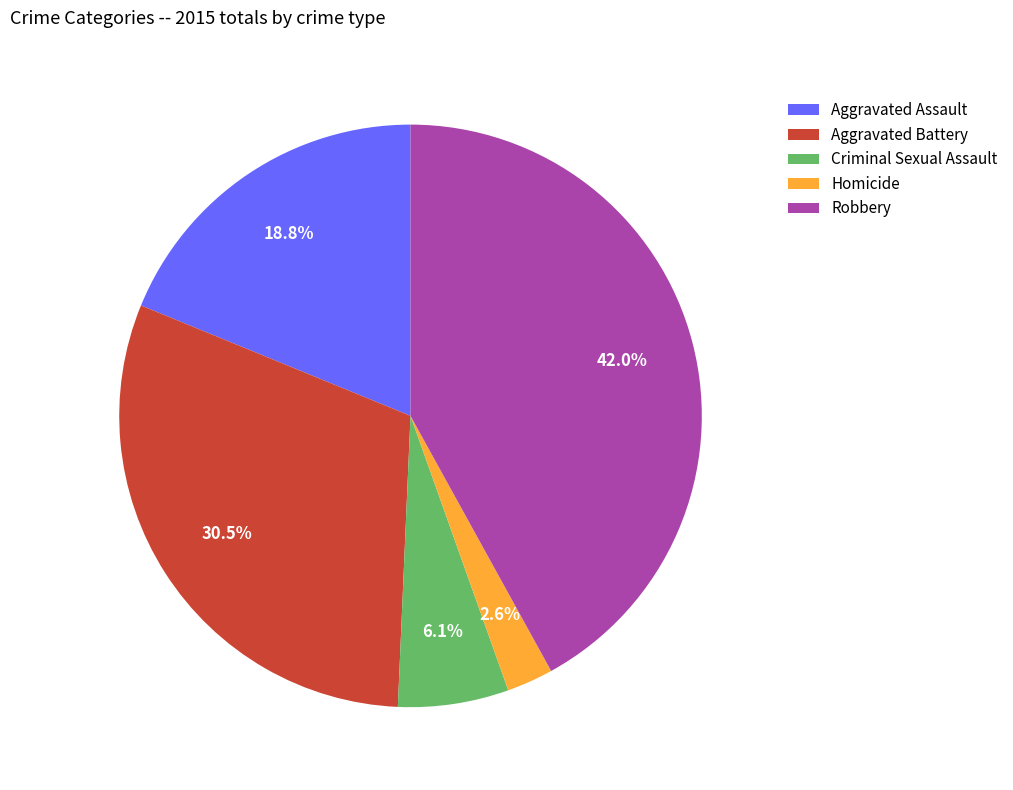

How many slices are in this pie chart?

5